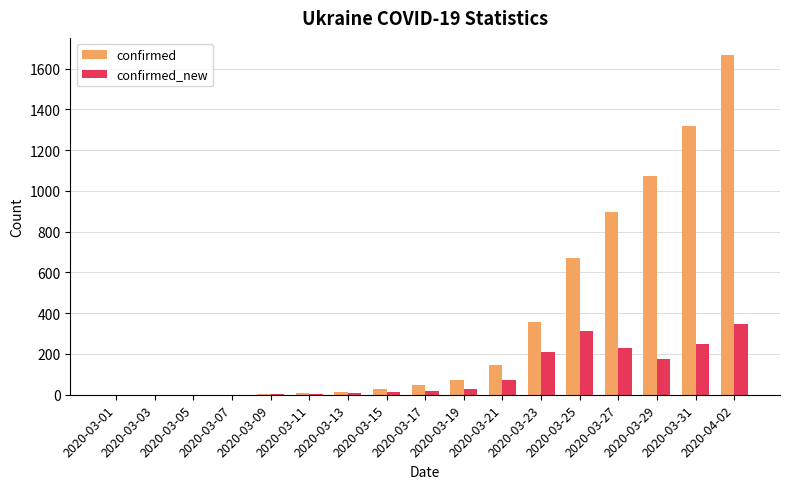

Are the bars grouped side by side (vs. stacked)?

Yes